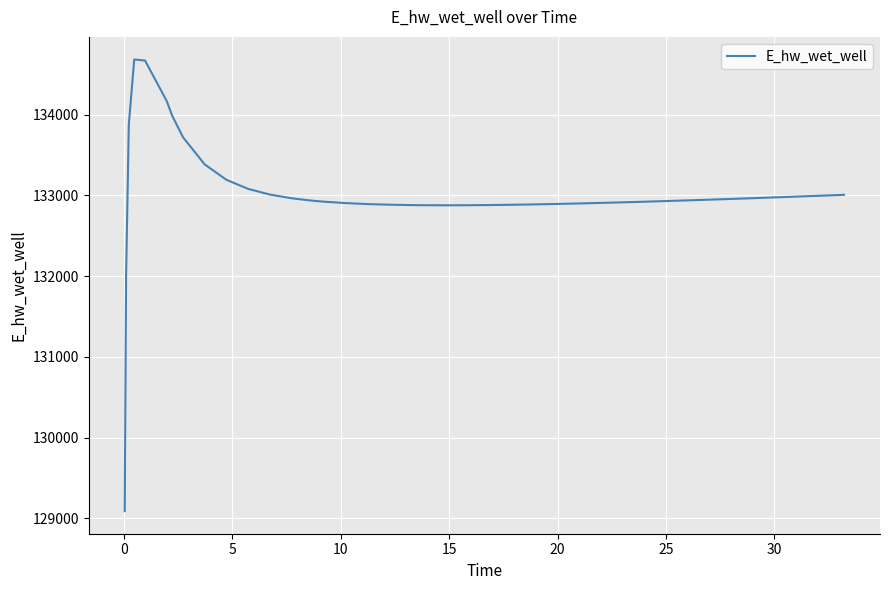

Does the chart display data point markers on the line(s)?

No